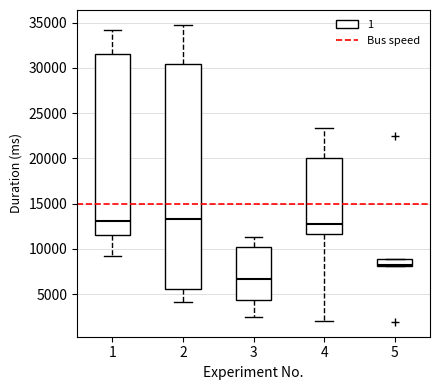

Which box's median line is the lowest?

3